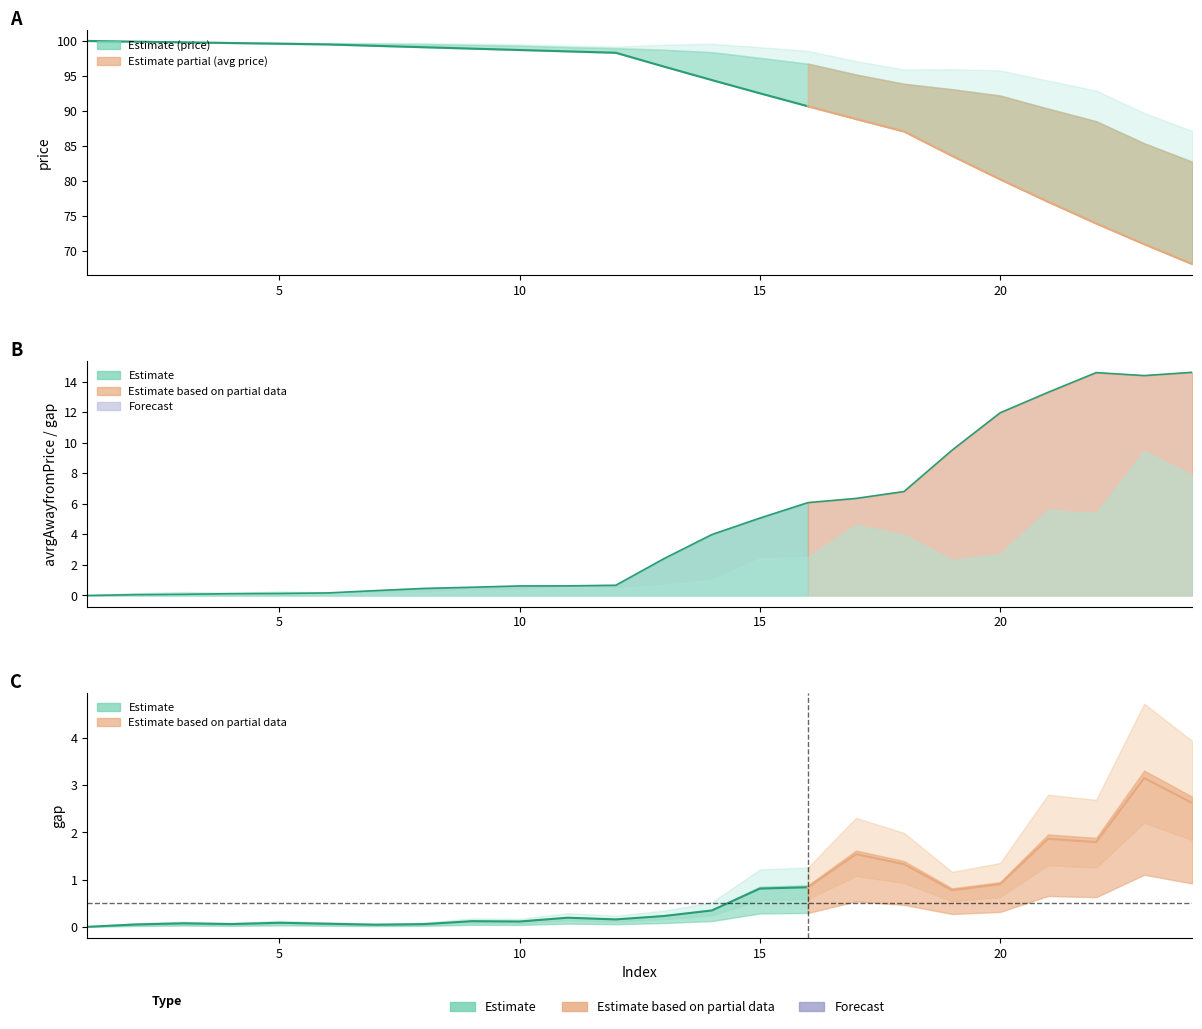

Which has a higher value, 17 or 14?

14